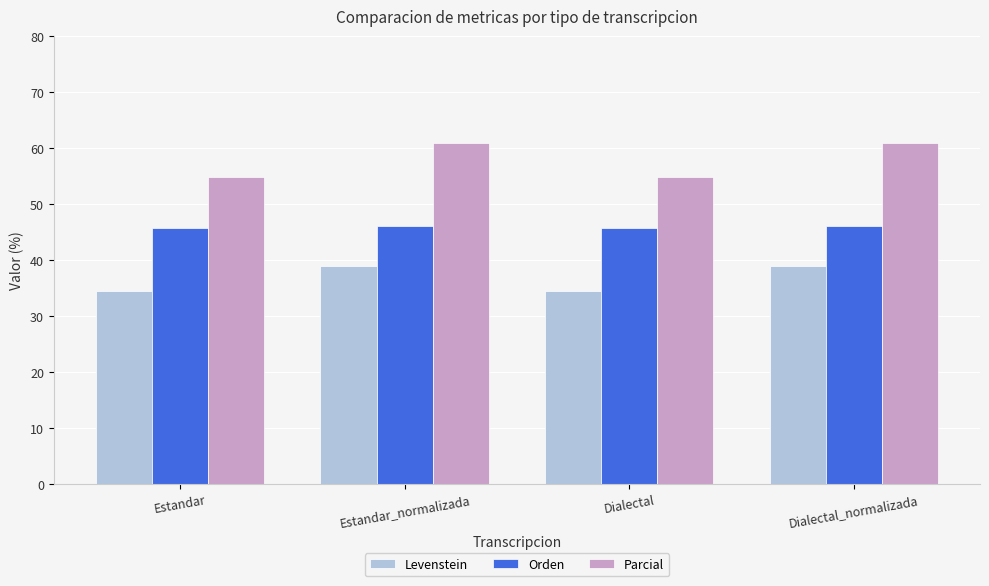

Which series changed the most between Estandar and Dialectal_normalizada?

Parcial